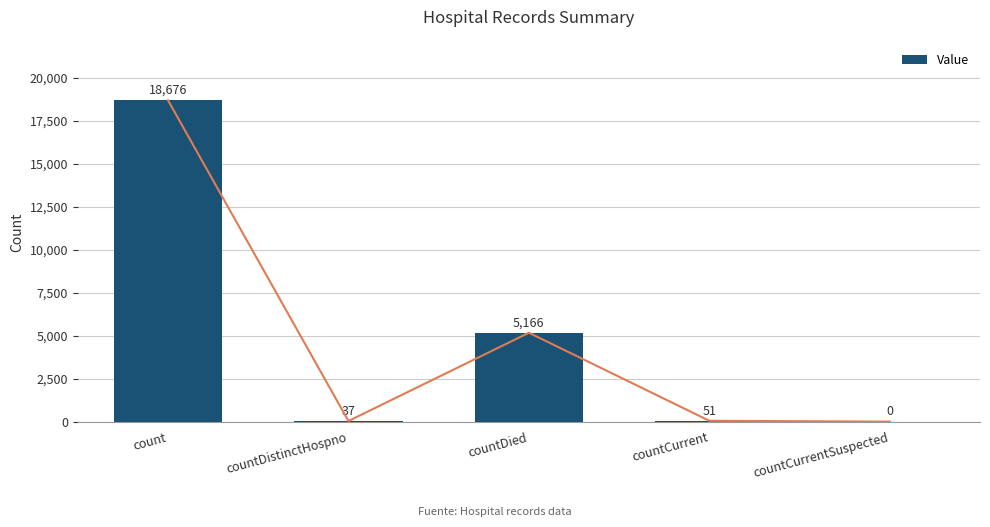

What is the change in value from count to countCurrent?

-18625